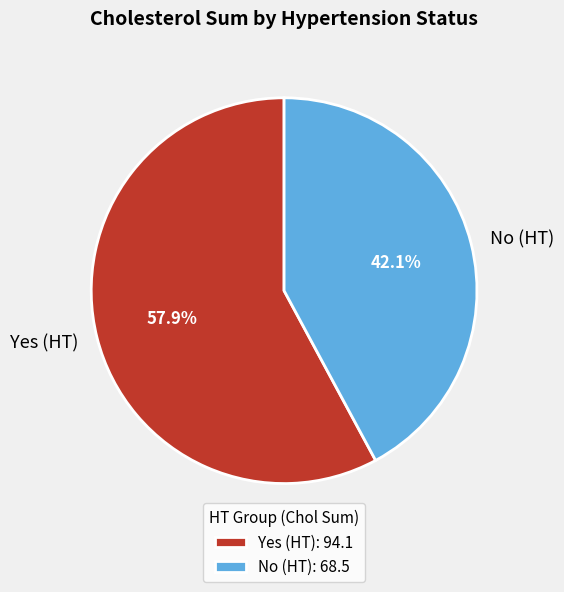

To the nearest percent, what is the difference between the largest and smallest slice percentages?

16%